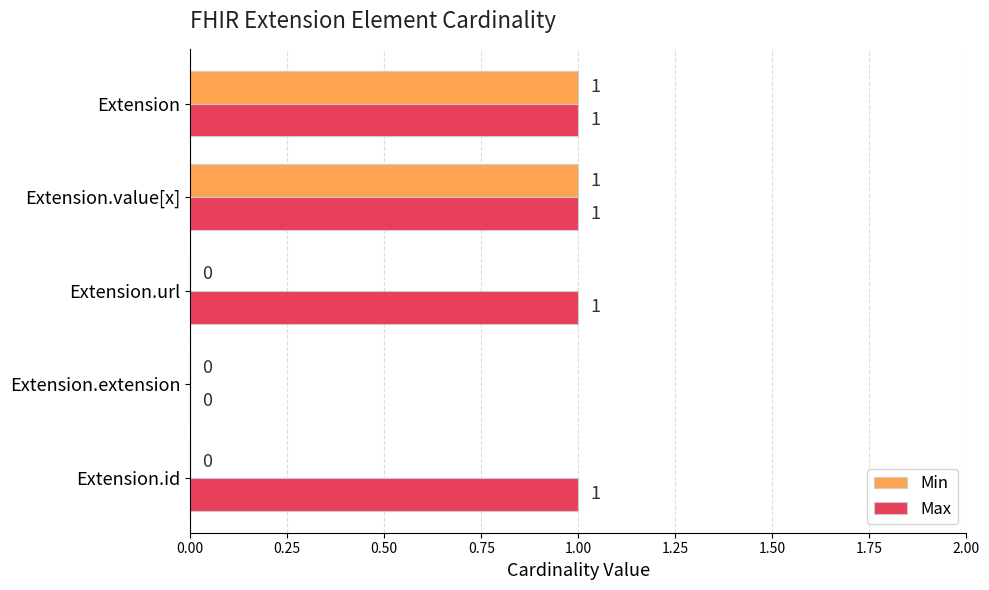

How many values in Max are above zero?

4